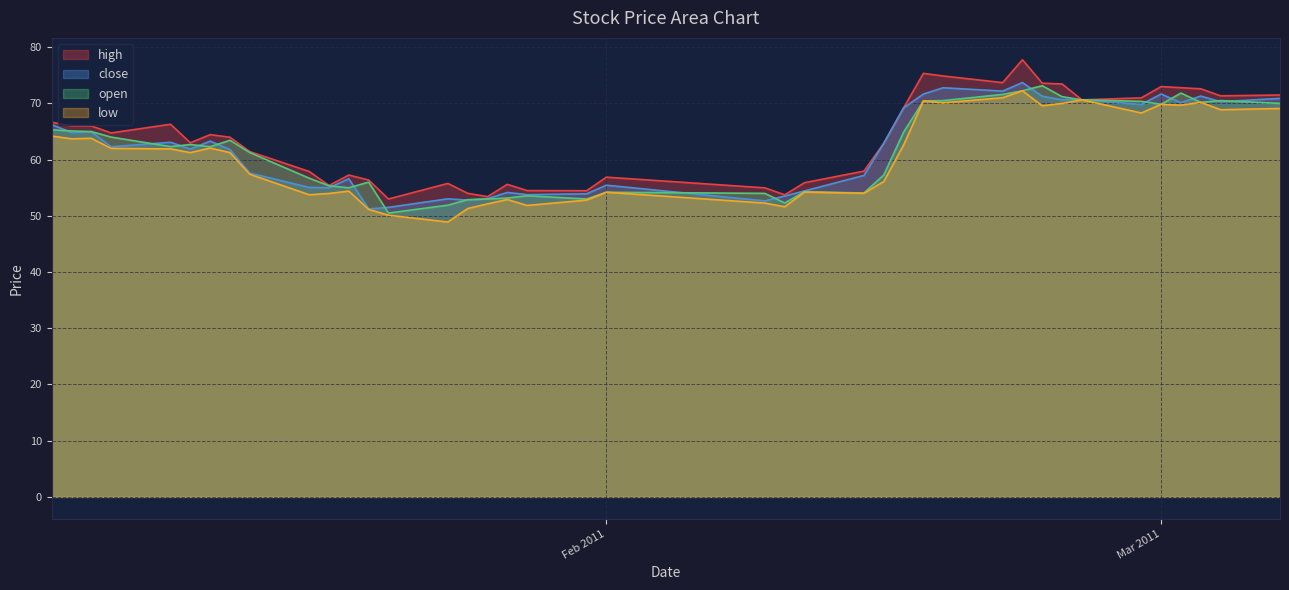

True or false: low and open cross at least once.

False